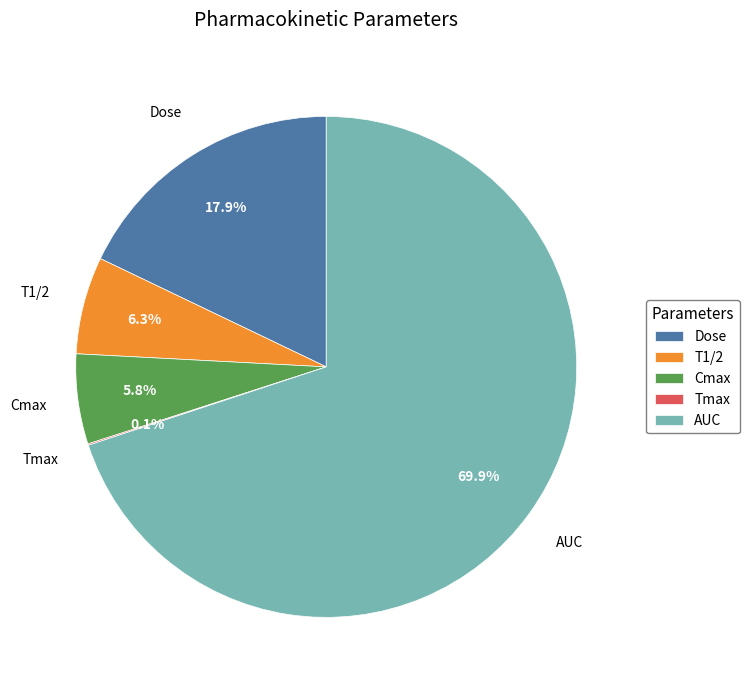

Is it true that T1/2 is 6% of the pie?

True